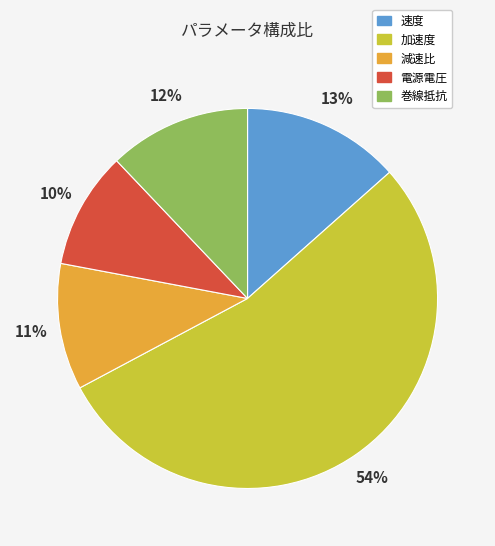

Does any single category account for the majority?

Yes